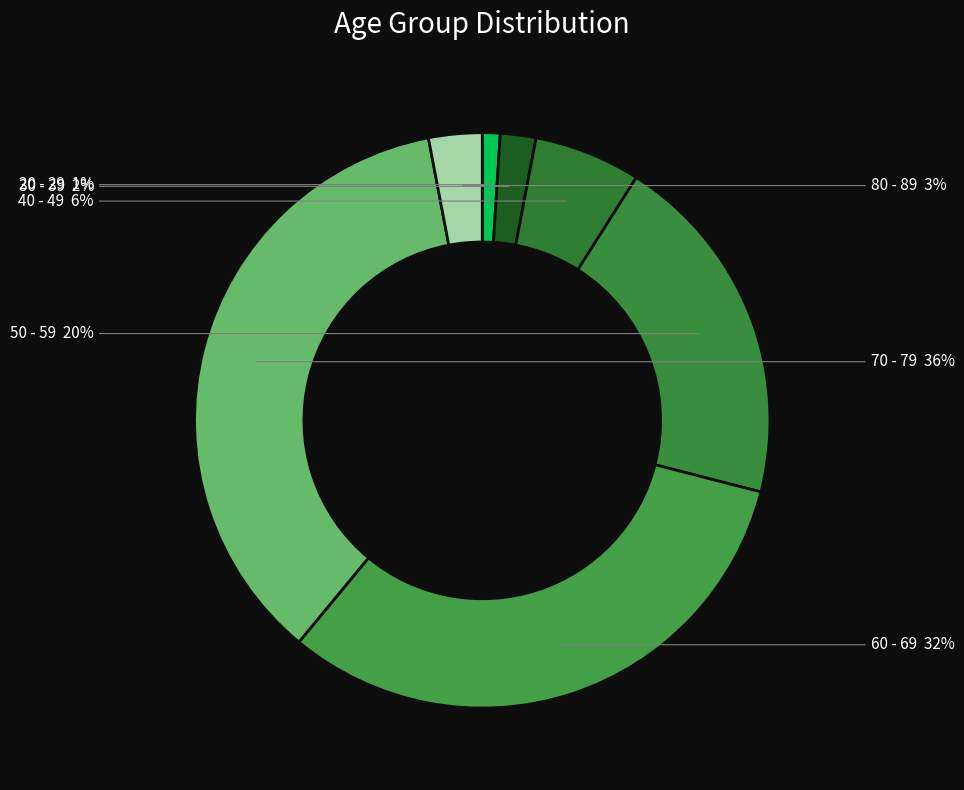

What is the smallest slice in the pie chart?

20 - 29